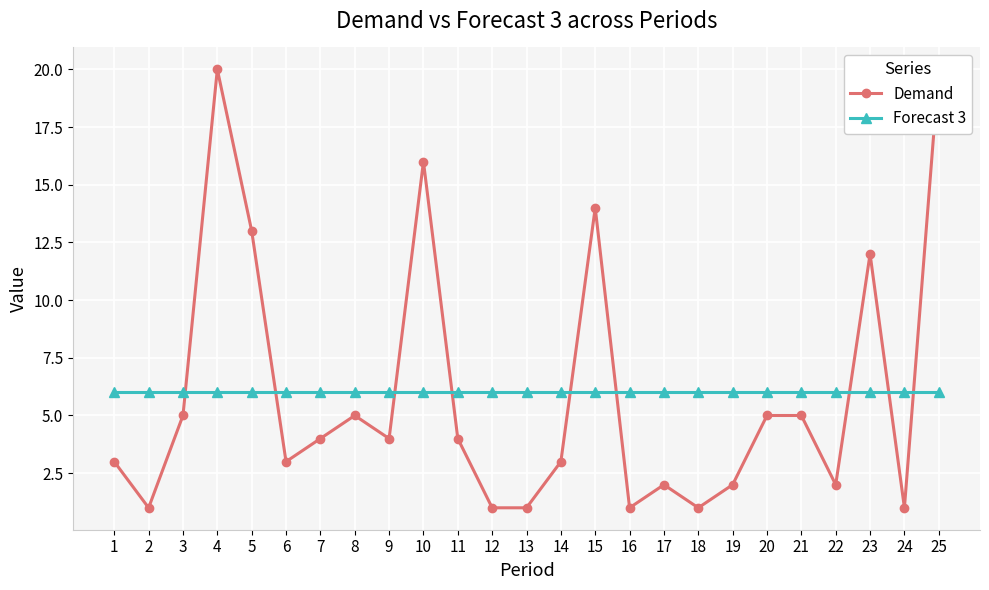

Which series ends up on top after the final intersection of Demand and Forecast 3?

Demand